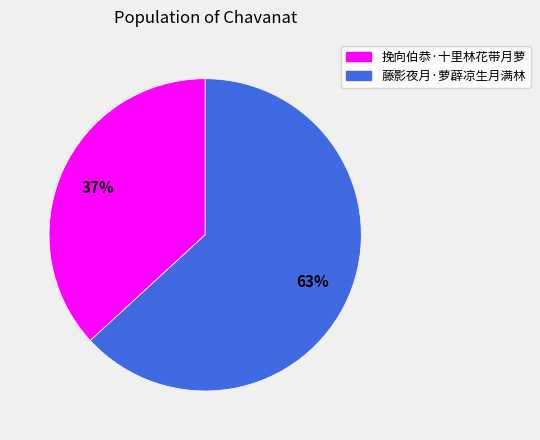

How many segments does this pie chart have?

2